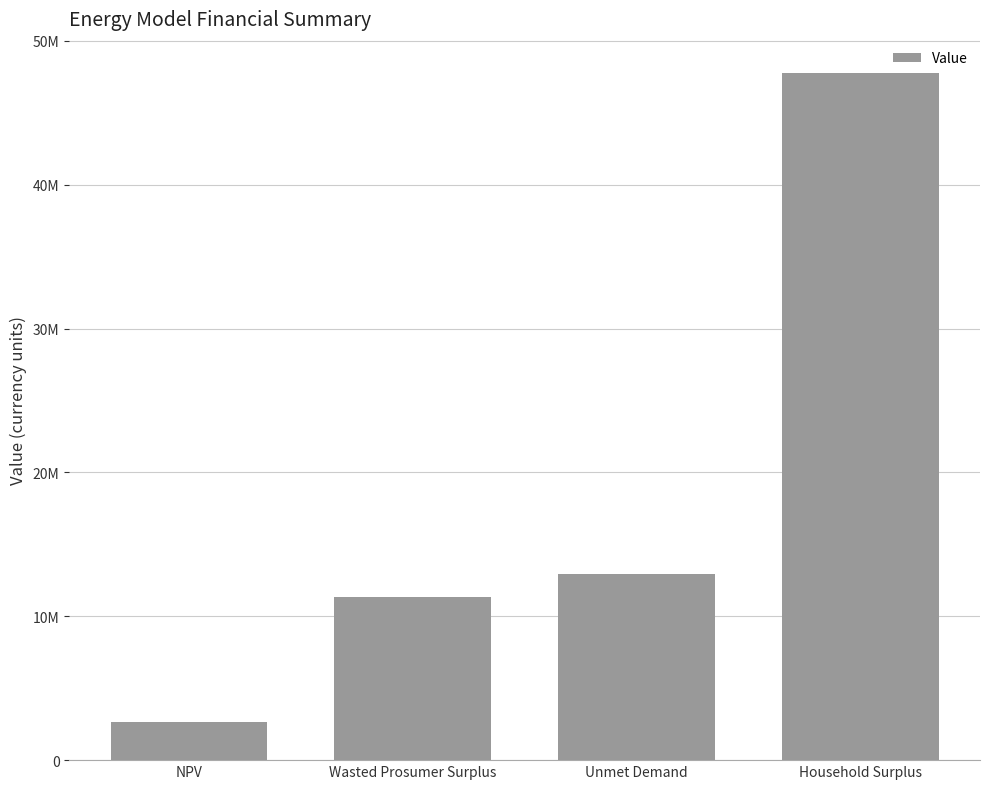

The chart shows a value of 2649664.9 at NPV. True or false?

True